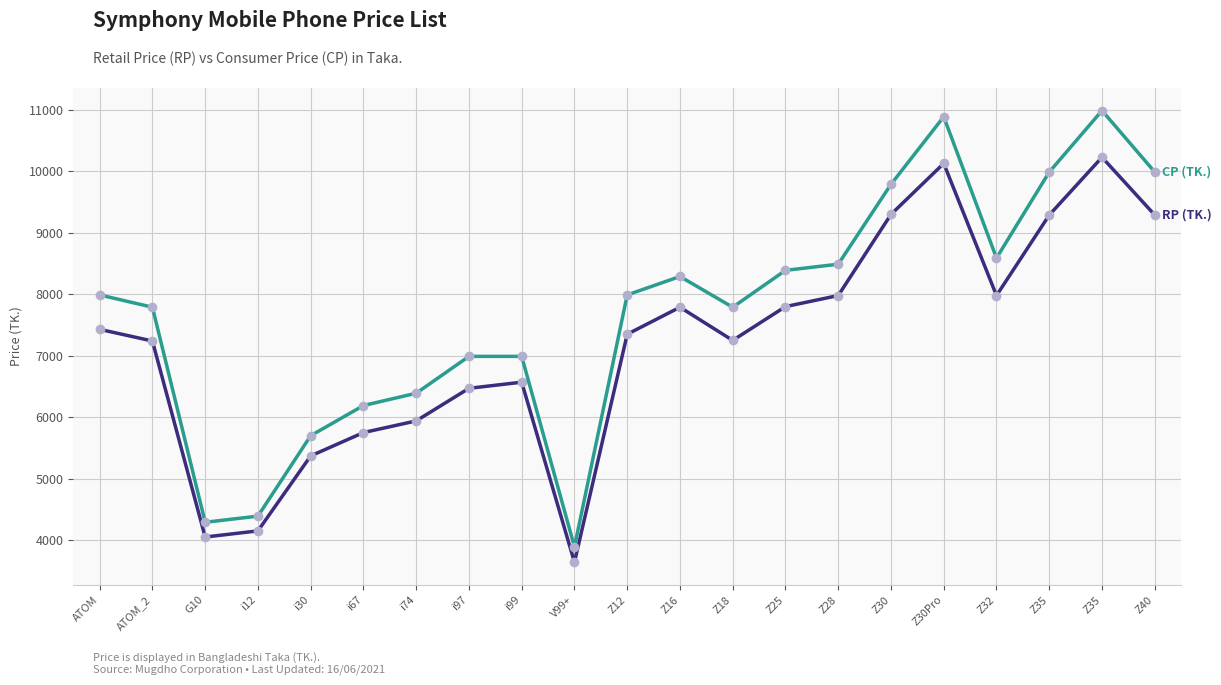

Count the number of categories in the chart.

21